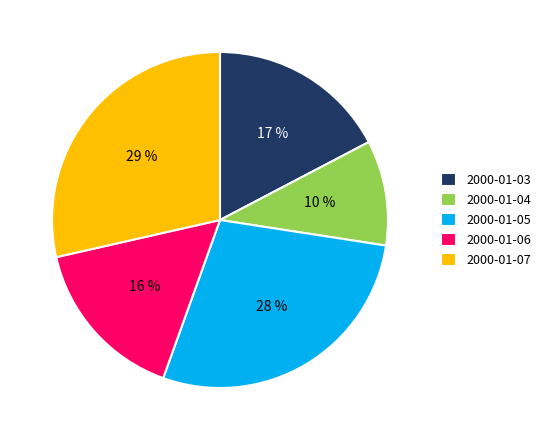

To the nearest percent, what portion does 2000-01-05 represent?

28%